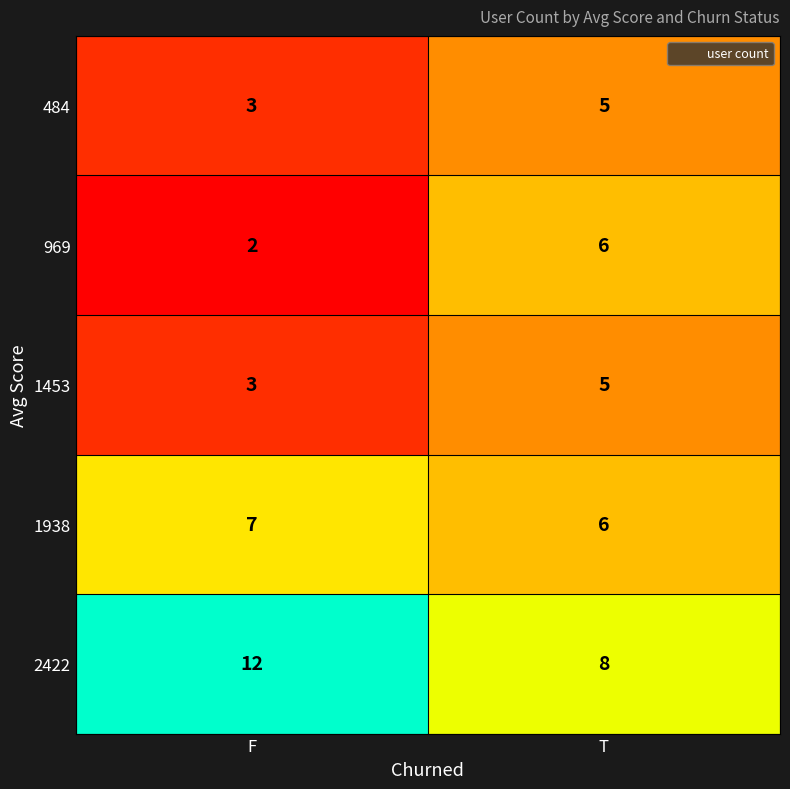

What is the maximum value shown in the chart?

12